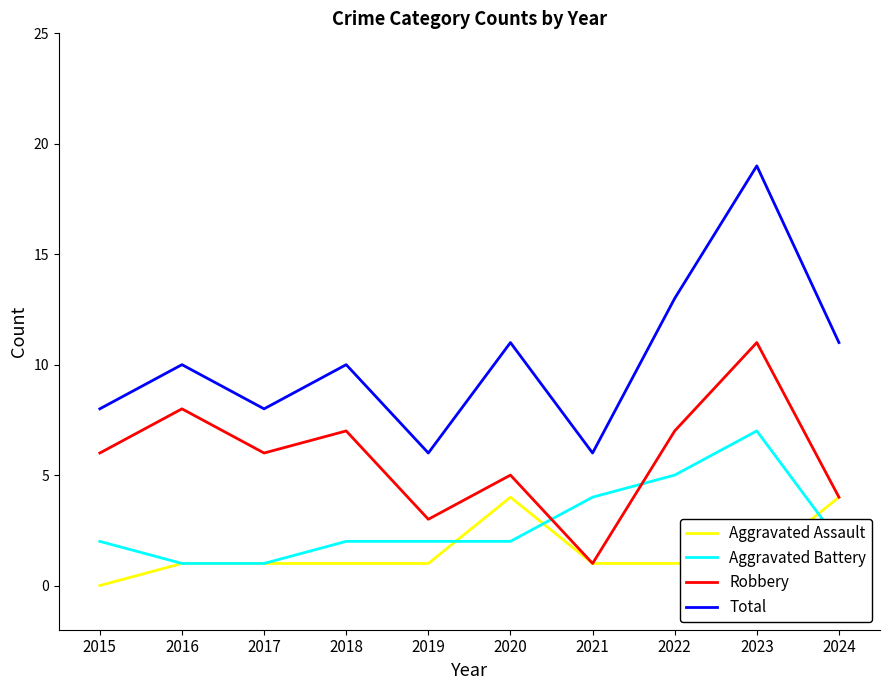

Rank the series at 2015 from lowest to highest value.

Aggravated Assault, Aggravated Battery, Robbery, Total